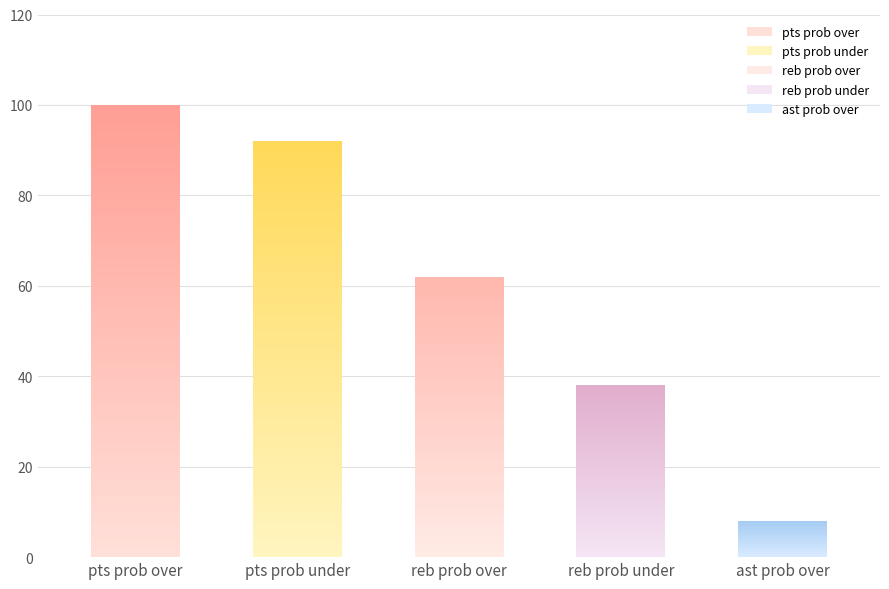

The value of ast prob over at ast prob over is 5. True or false?

False